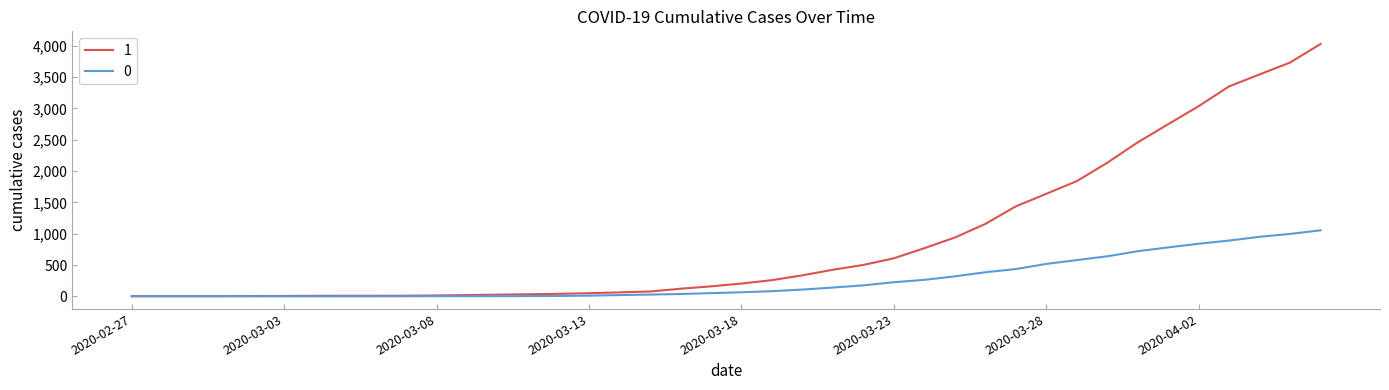

What are all the series names shown in the legend?

1, 0